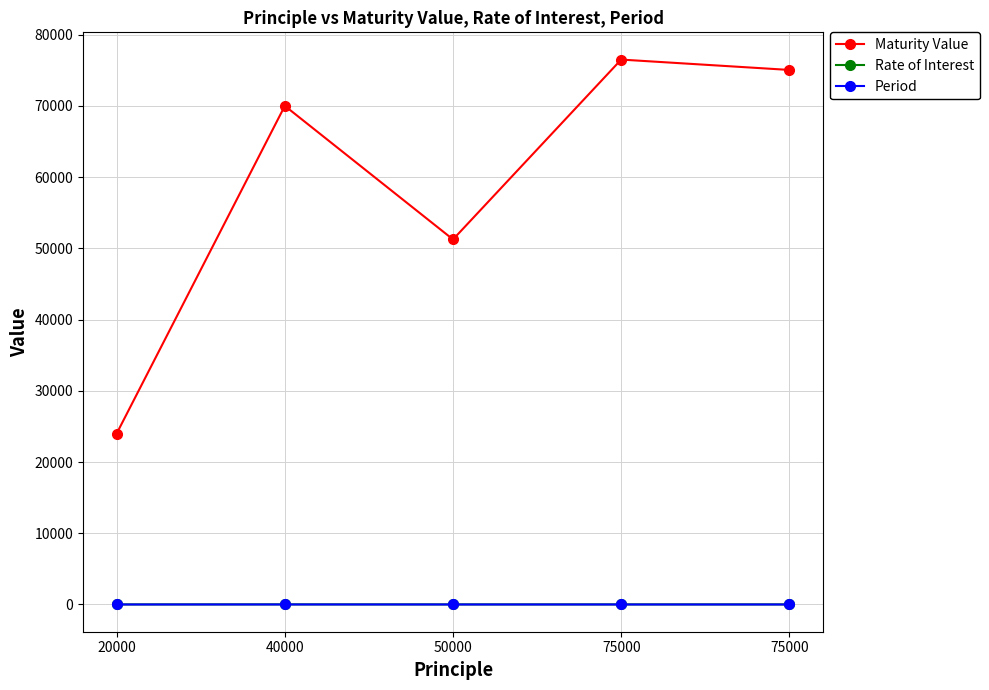

List the series in order of their peak value, highest first.

Maturity Value, Rate of Interest, Period